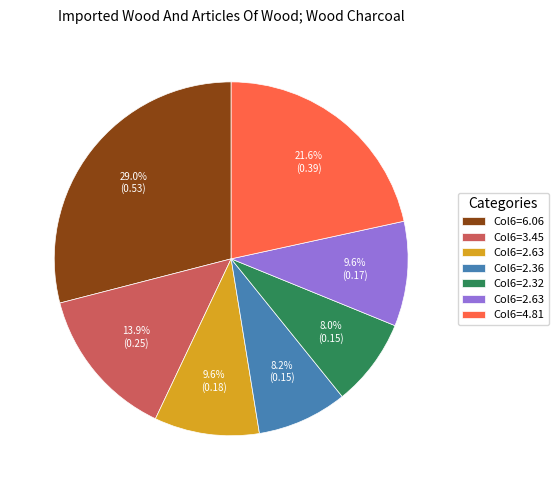

Does any single category account for the majority?

No